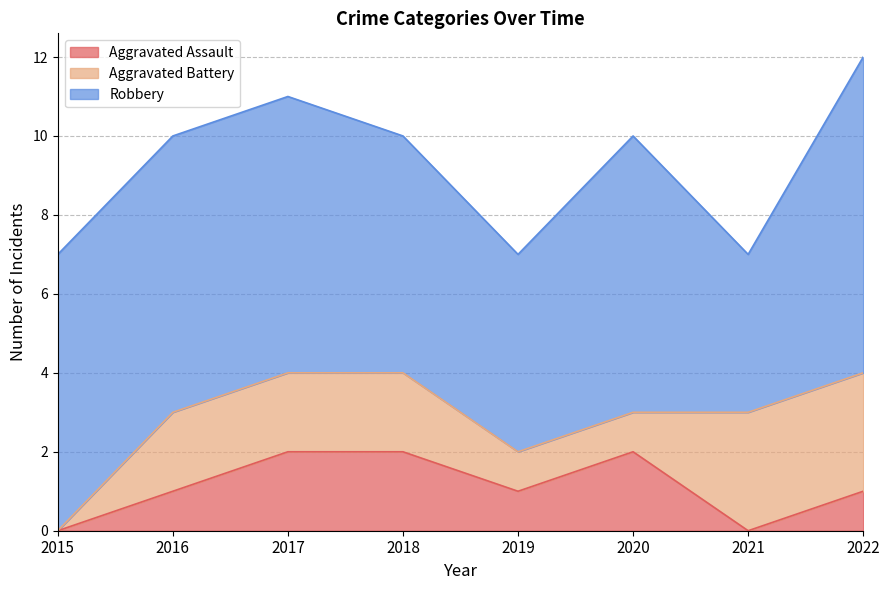

Where does the Robbery series first go above 7?

2022